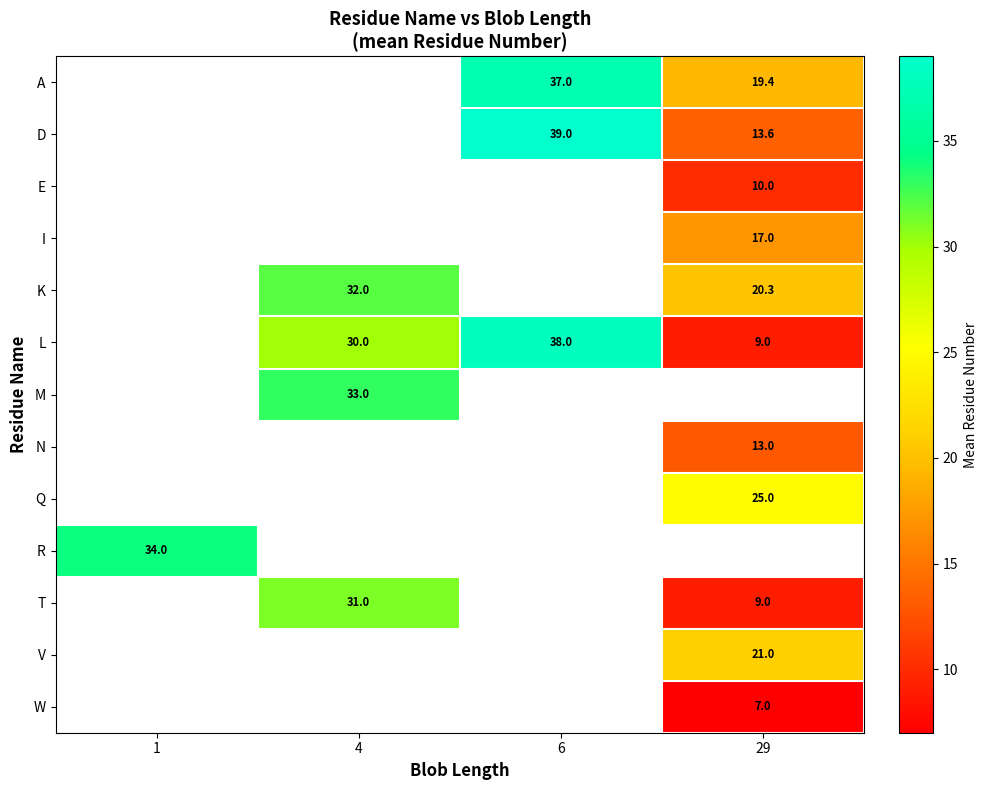

The value of row_5 at 4 is 30.0. True or false?

True